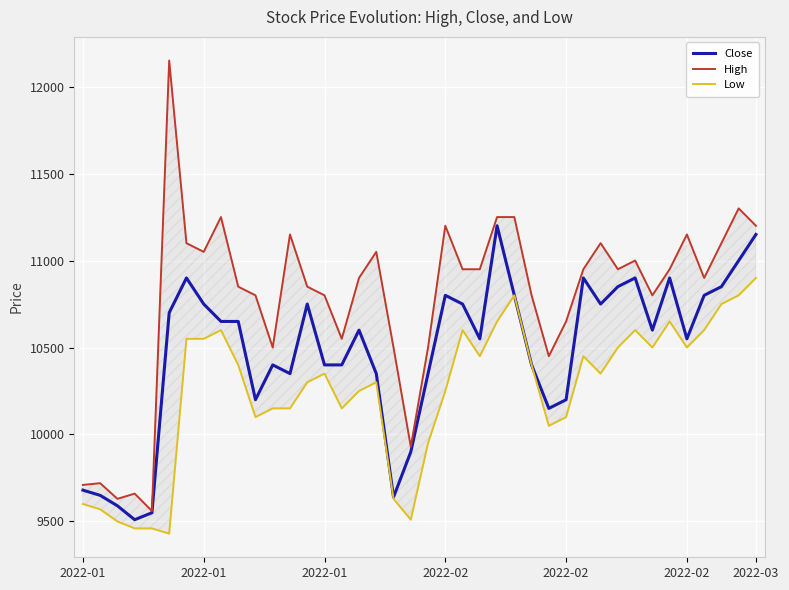

Rank the series by their average value, from lowest to highest.

Low, Close, High